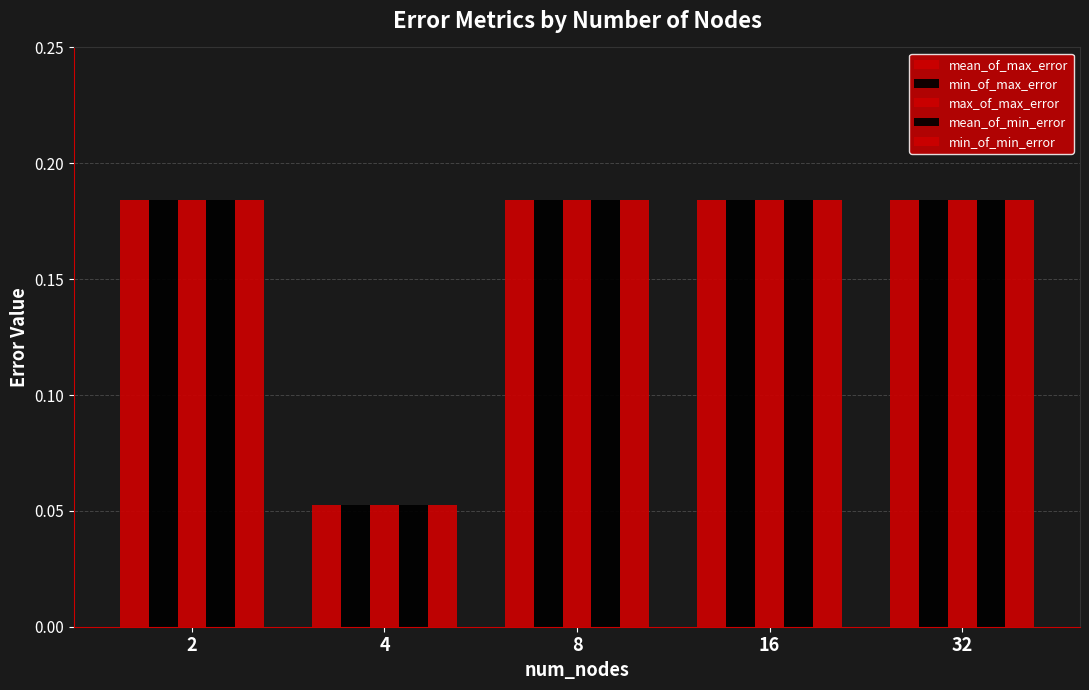

Are the bars horizontal?

No